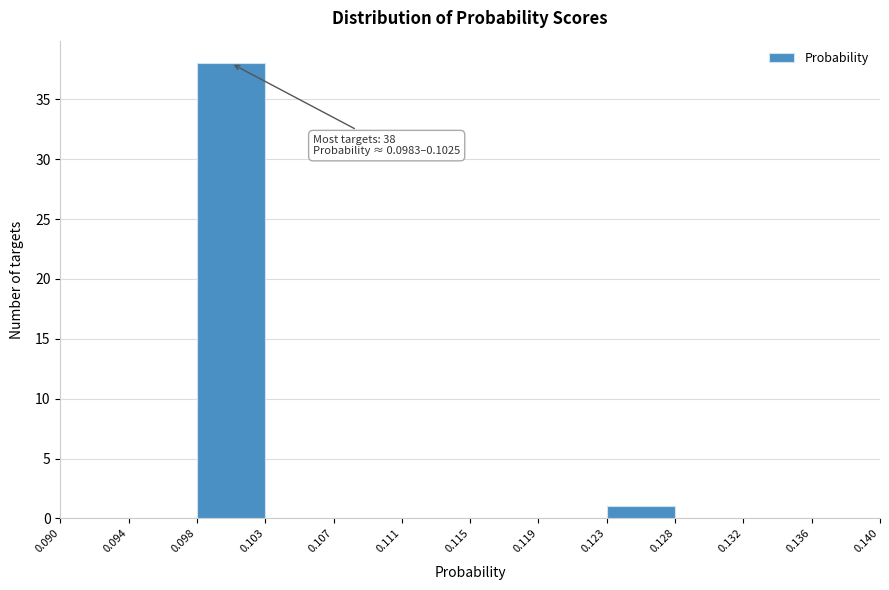

Which range on the x-axis has the tallest bar?

0.098 to 0.103